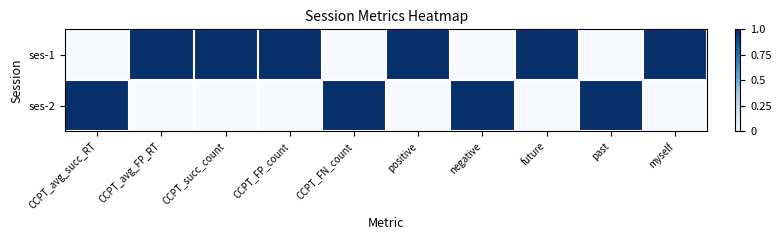

At which category does the chart reach its minimum across all series?

CCPT_avg_succ_RT